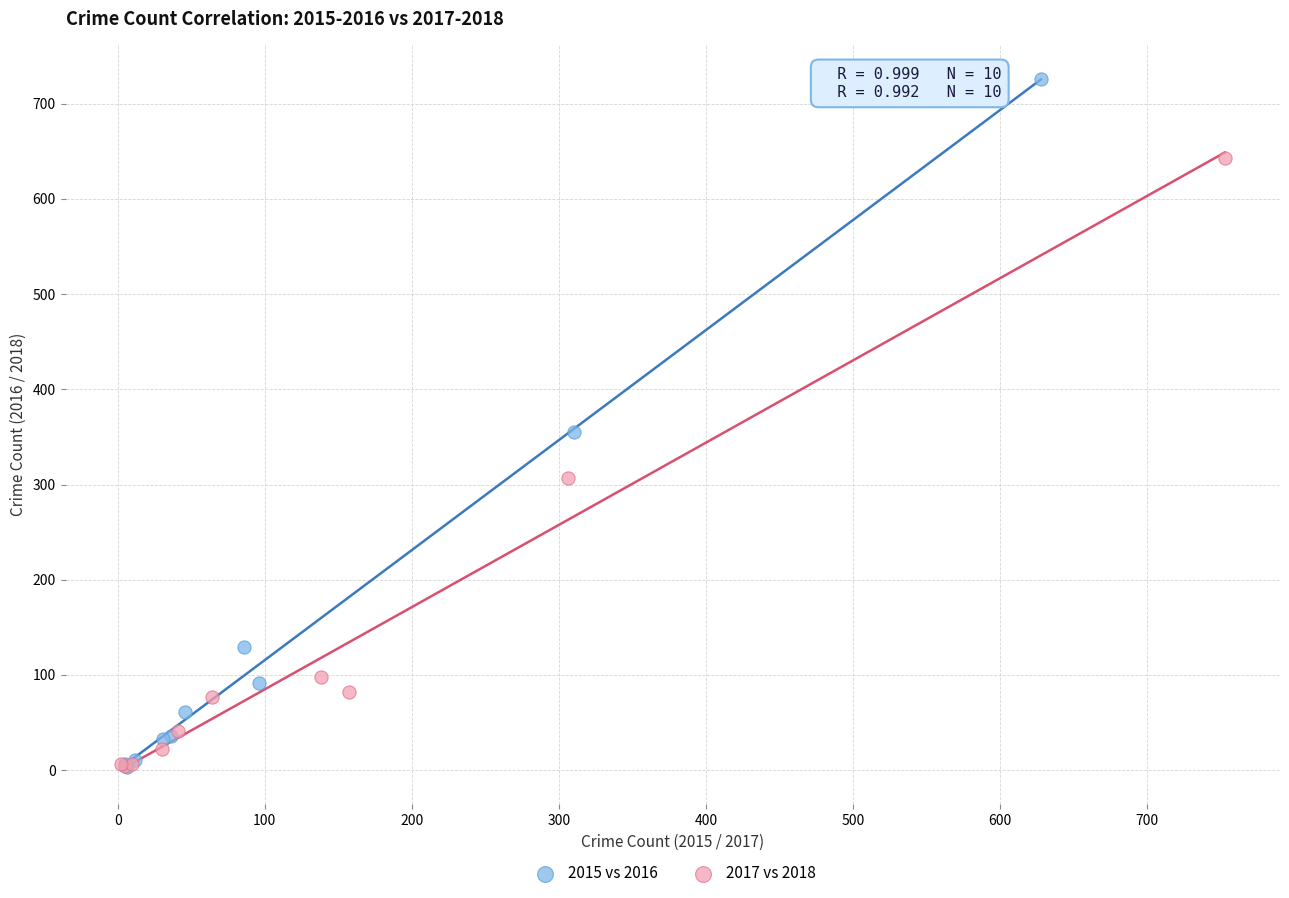

Which series contains the highest Y value?

2015 vs 2016